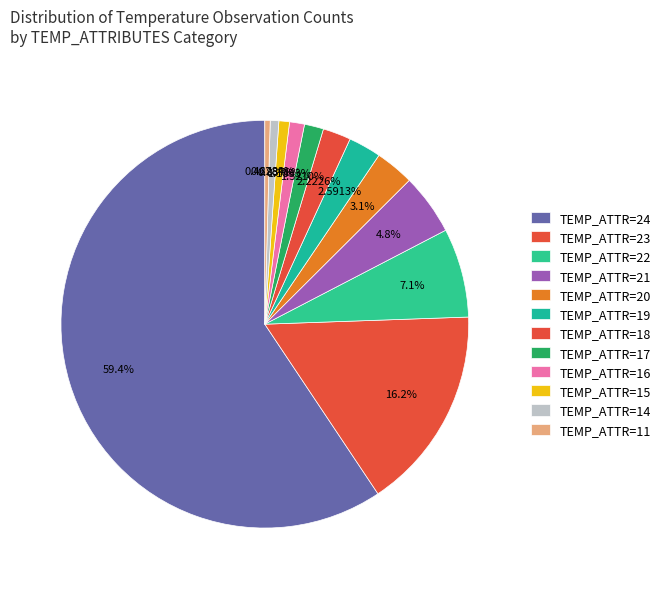

How many segments does this pie chart have?

12